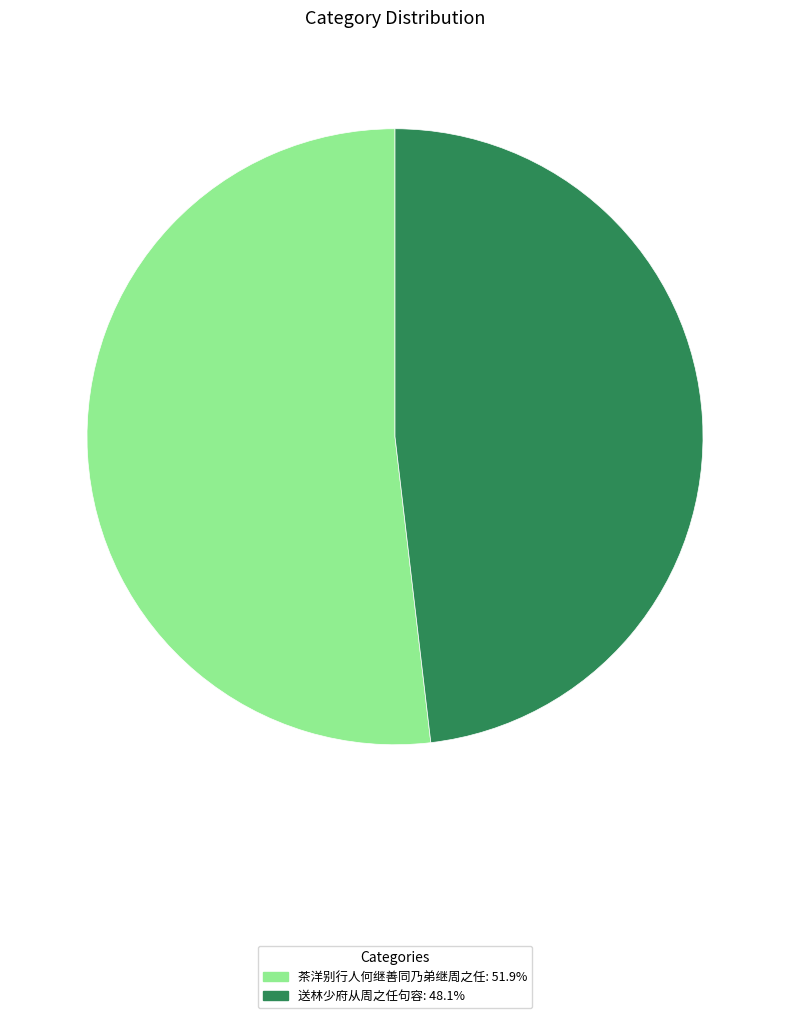

Is there a majority slice in this chart?

Yes